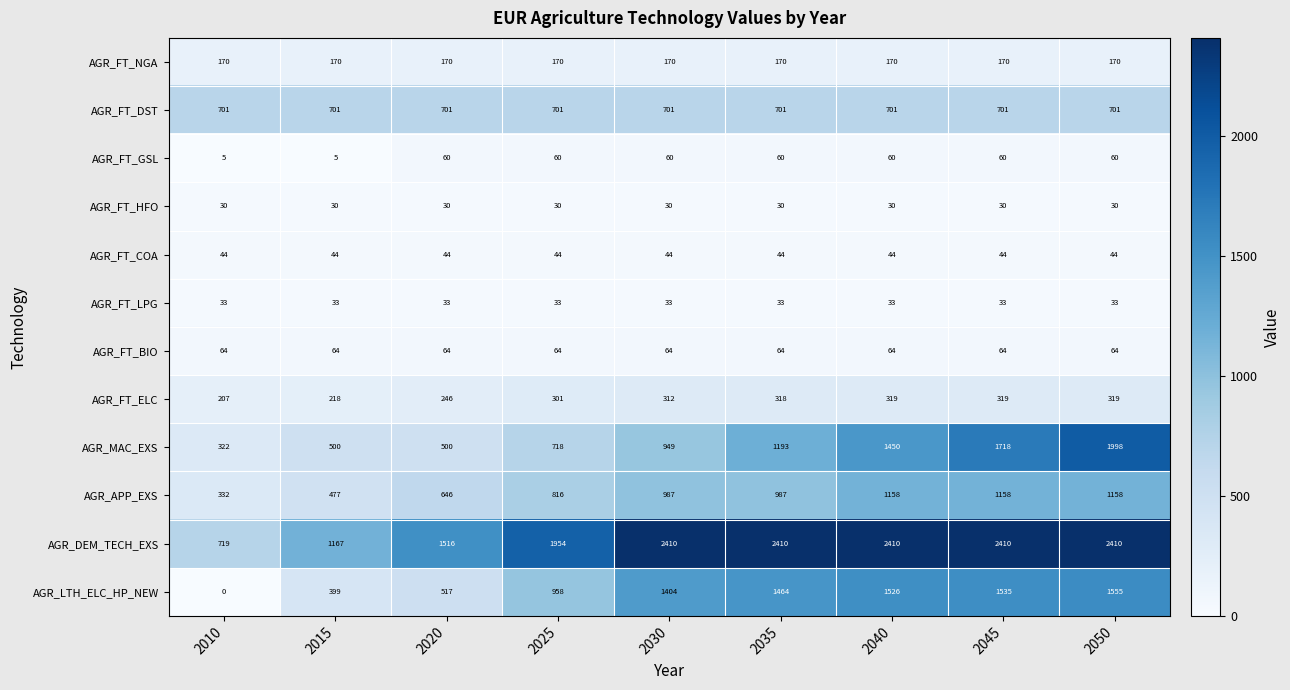

What value does the AGR_FT_ELC series have at 2050?

319